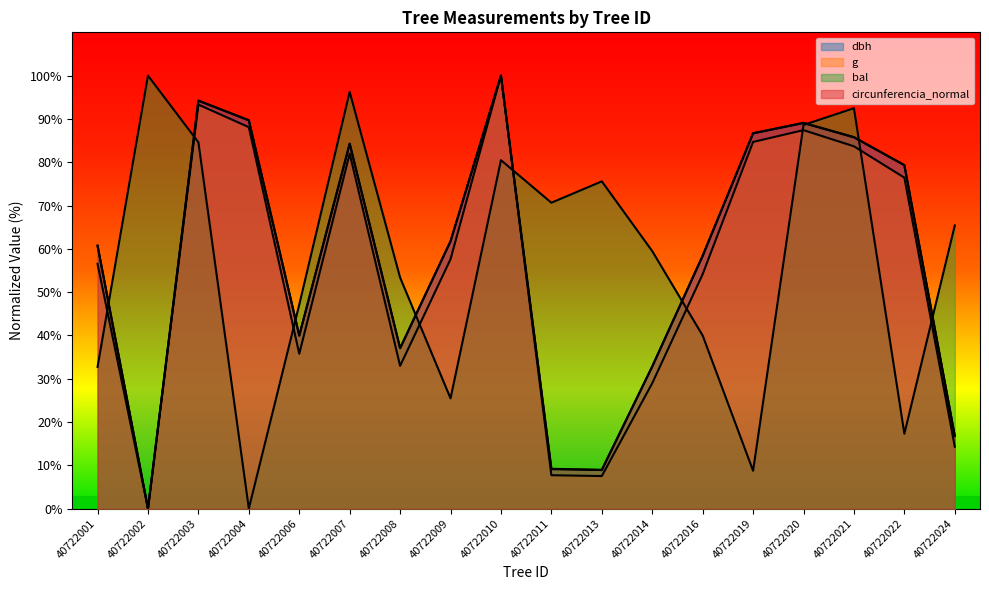

How many categories are shown in the chart?

18